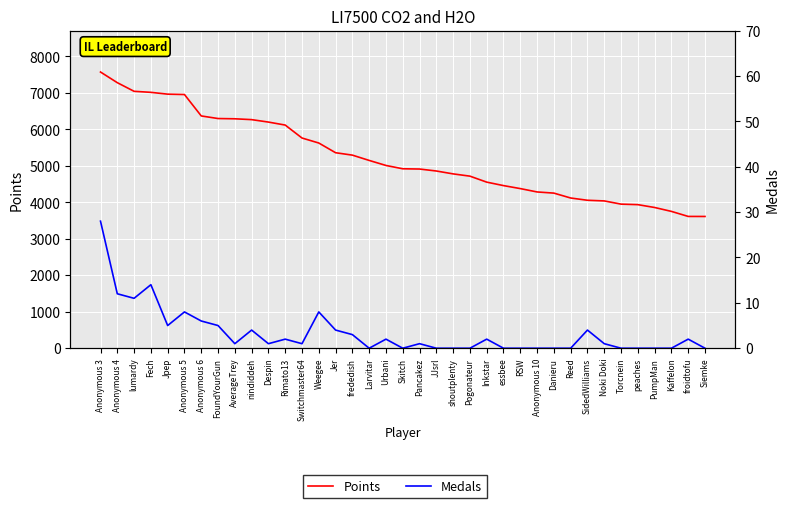

The value of Medals at Fech is 14. True or false?

True